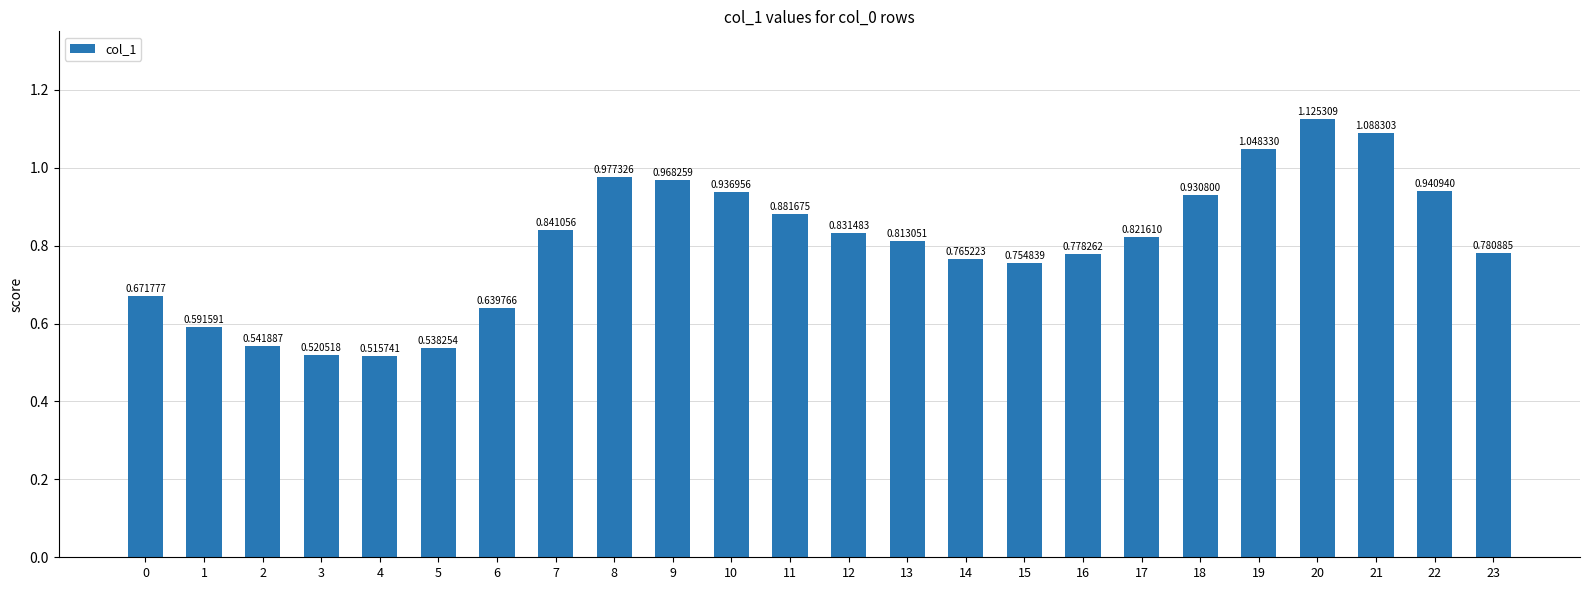

Rank the categories by value from lowest to highest.

4, 3, 5, 2, 1, 6, 0, 15, 14, 16, 23, 13, 17, 12, 7, 11, 18, 10, 22, 9, 8, 19, 21, 20